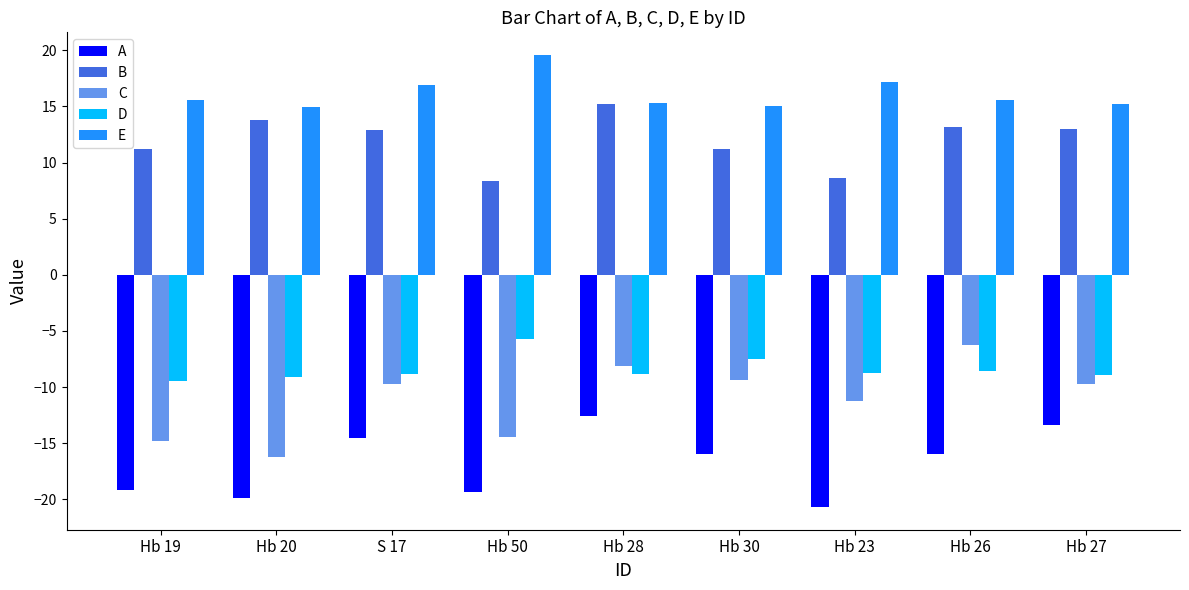

The value of E at Hb 30 is 22.8. True or false?

False